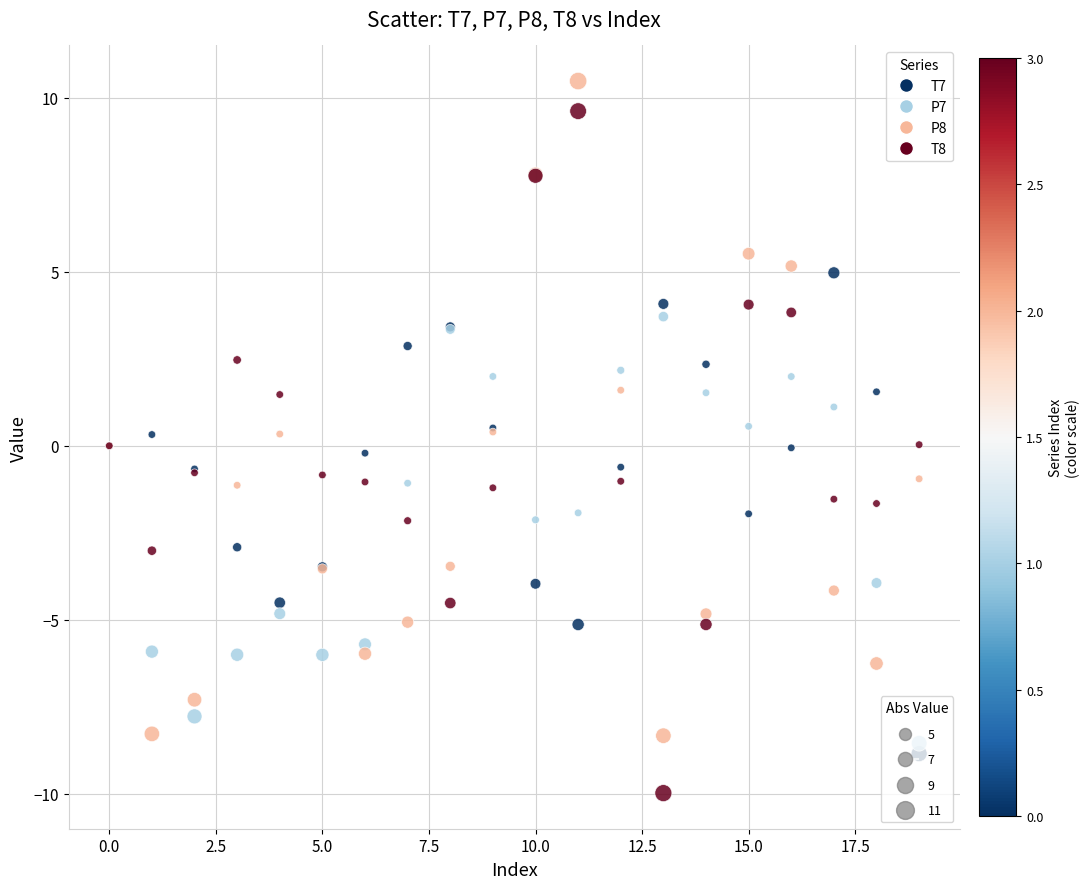

Which series contains the lowest Y value?

T8